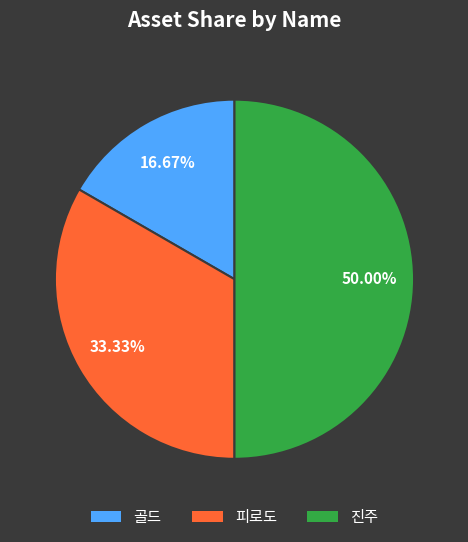

To the nearest percent, what is the difference between the 골드 and 진주 slice percentages?

33%